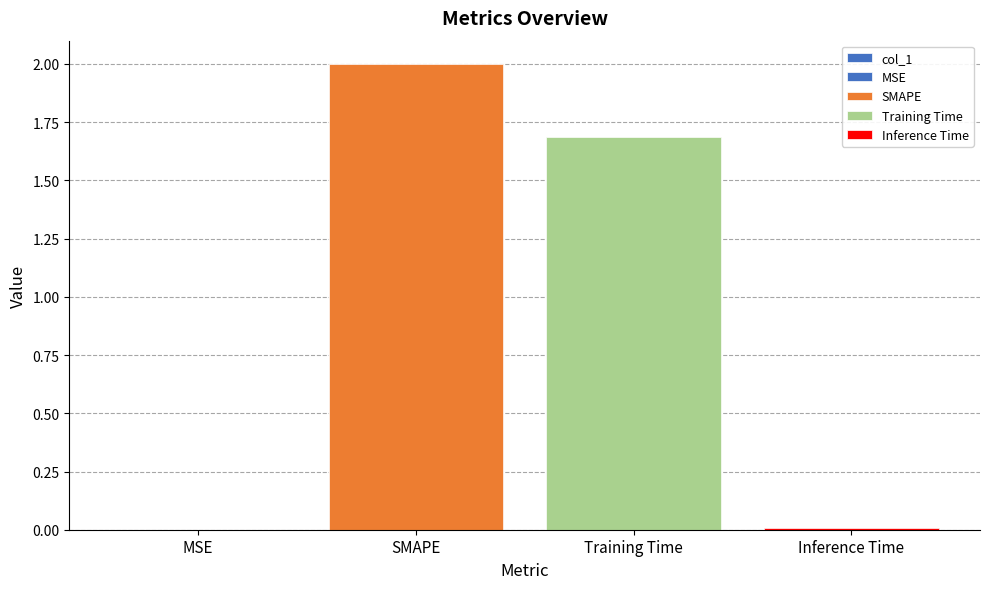

Count the number of values greater than 1.

2